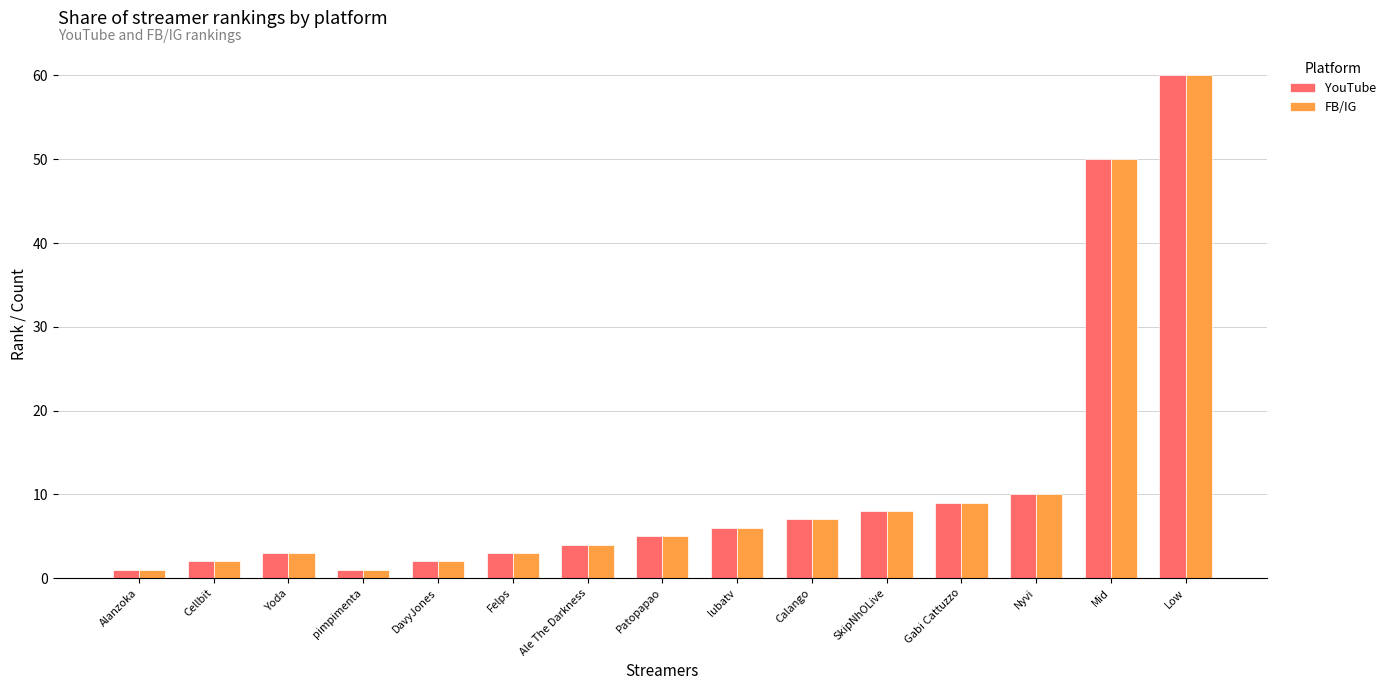

How many categories are shown in the chart?

15